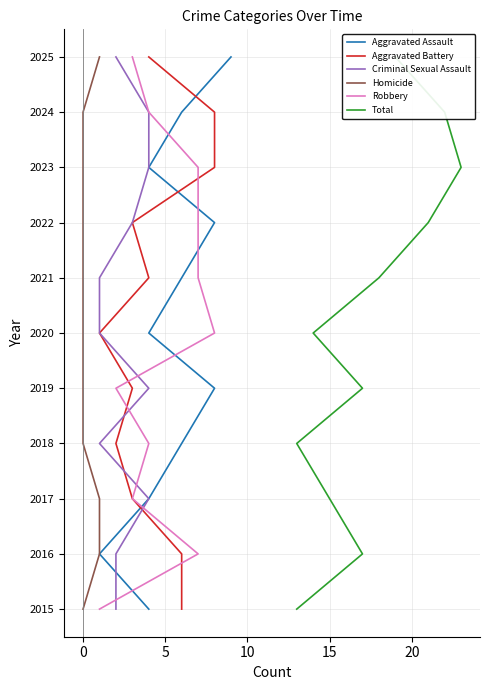

How many data points in Aggravated Battery are less than 2020?

5